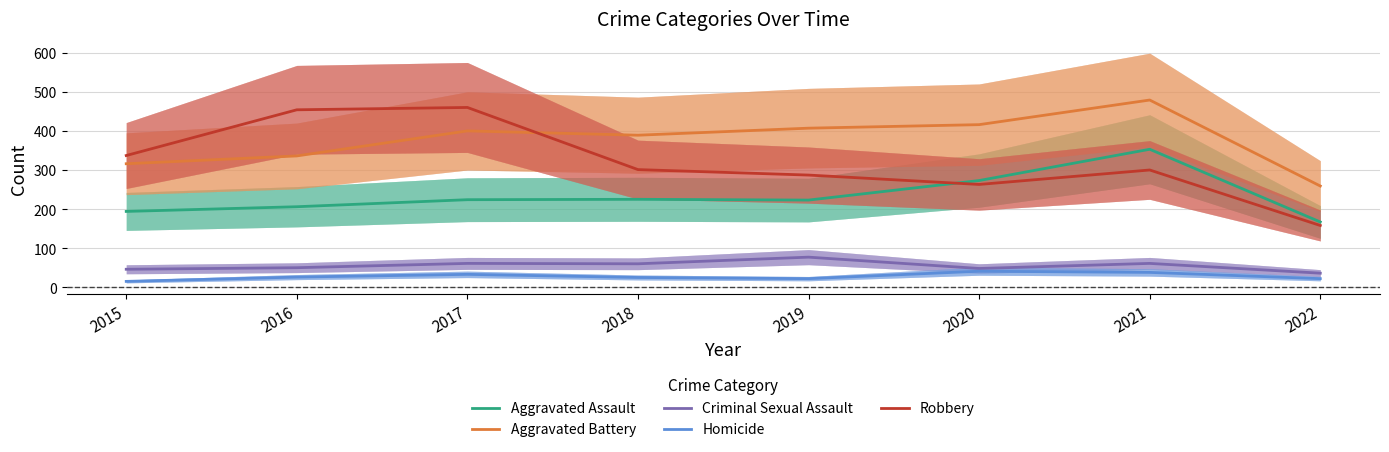

True or false: Criminal Sexual Assault and Aggravated Battery intersect in this chart.

False